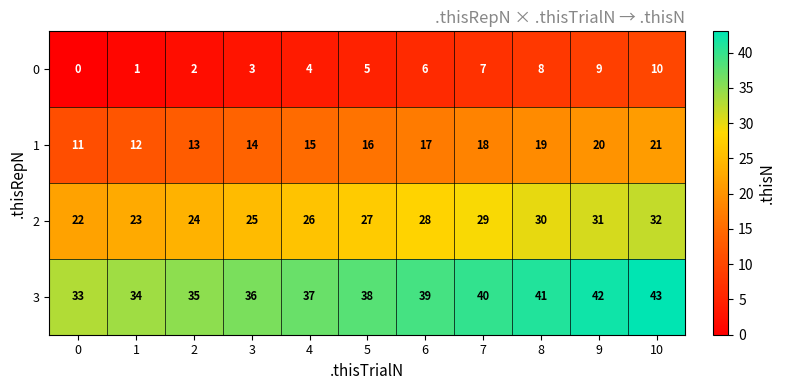

Which label corresponds to the largest value in the chart?

10